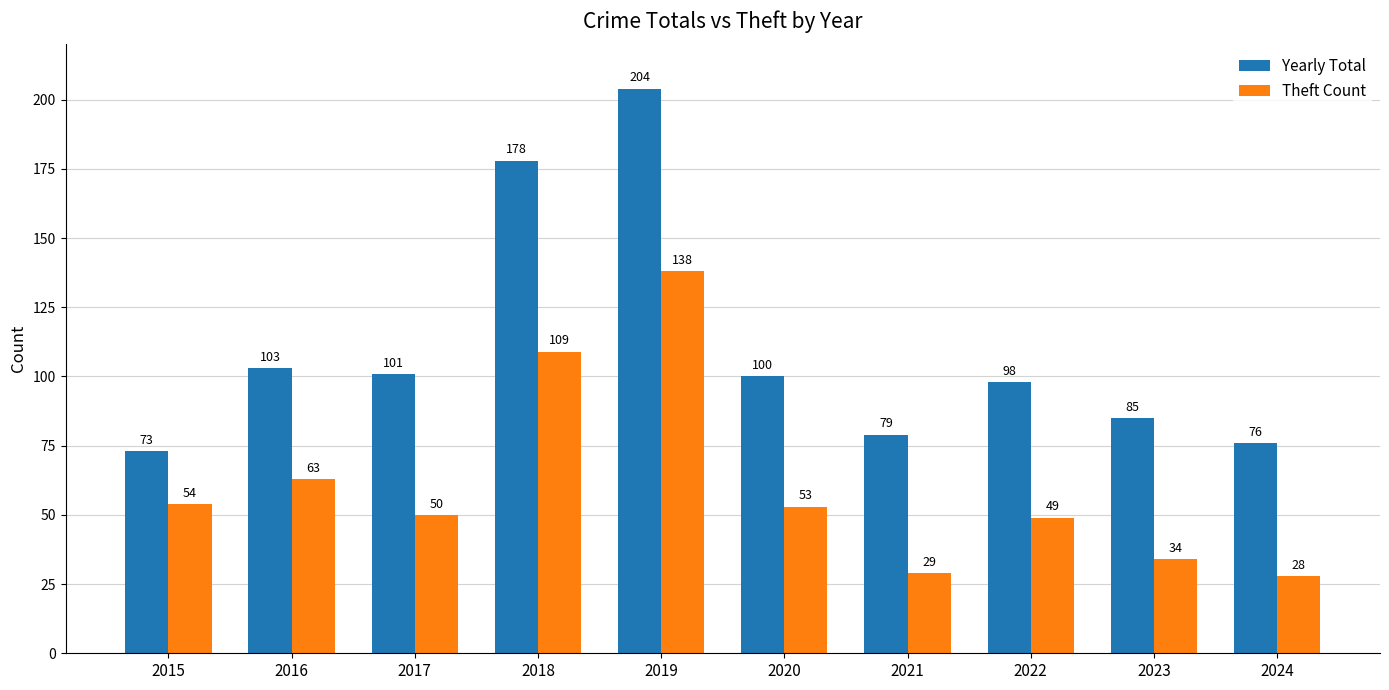

Reading left to right, list all the values displayed in this chart.

Yearly Total: 73	103	101	178	204	100	79	98	85	76
Theft Count: 54	63	50	109	138	53	29	49	34	28